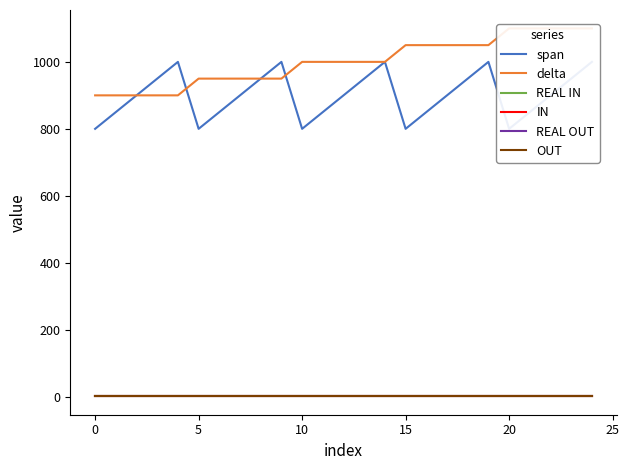

At which category is the sum across all series the highest?

24